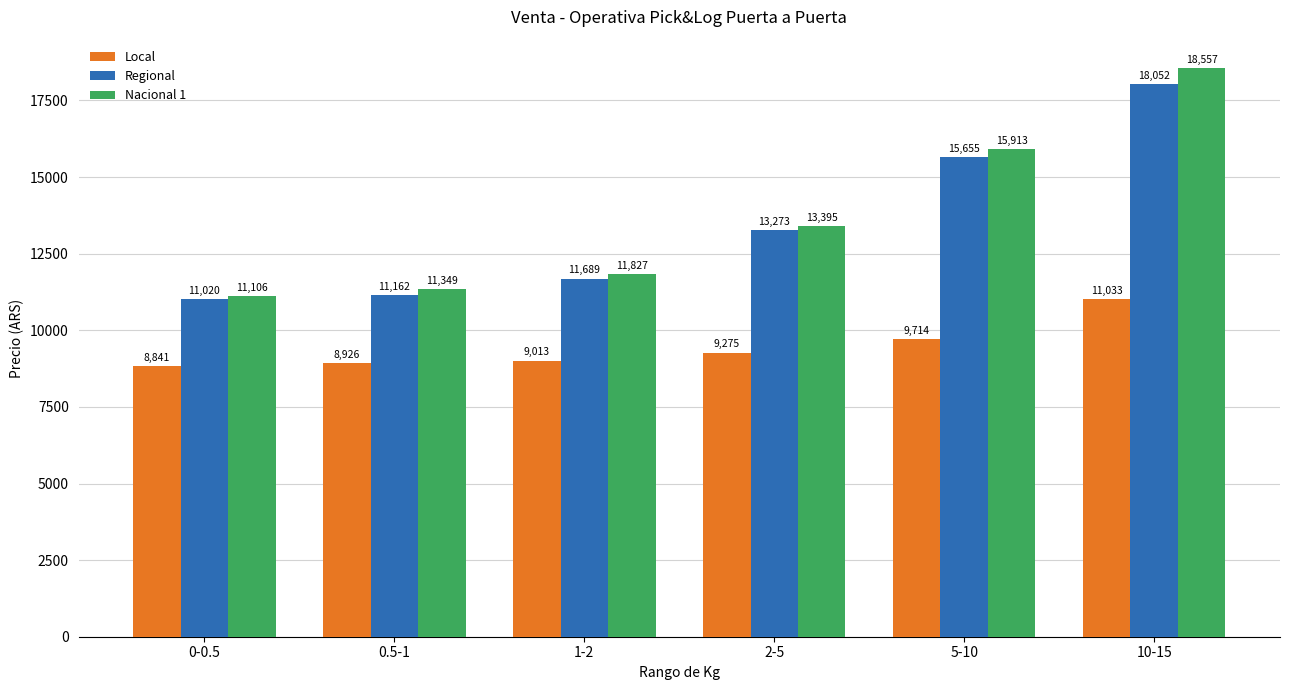

The Local series shows 9714.2 at 5-10. True or false?

True